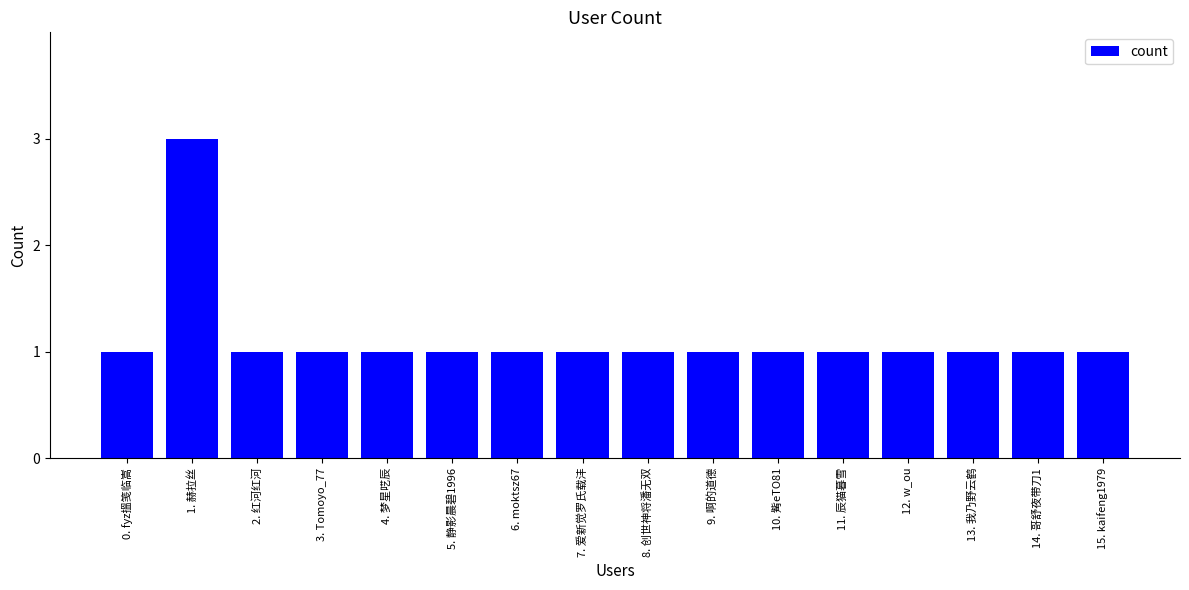

What is the ratio of the value at 15. kaifeng1979 to the value at 10. 觜eTO81?

1.0